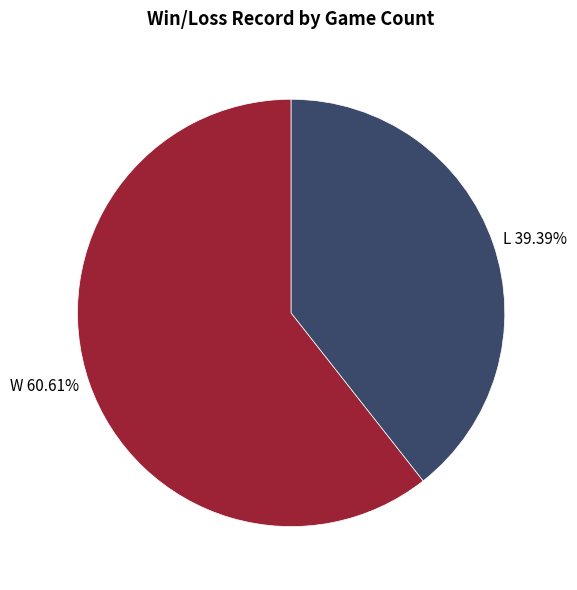

True or false: W accounts for 66% of the total.

False